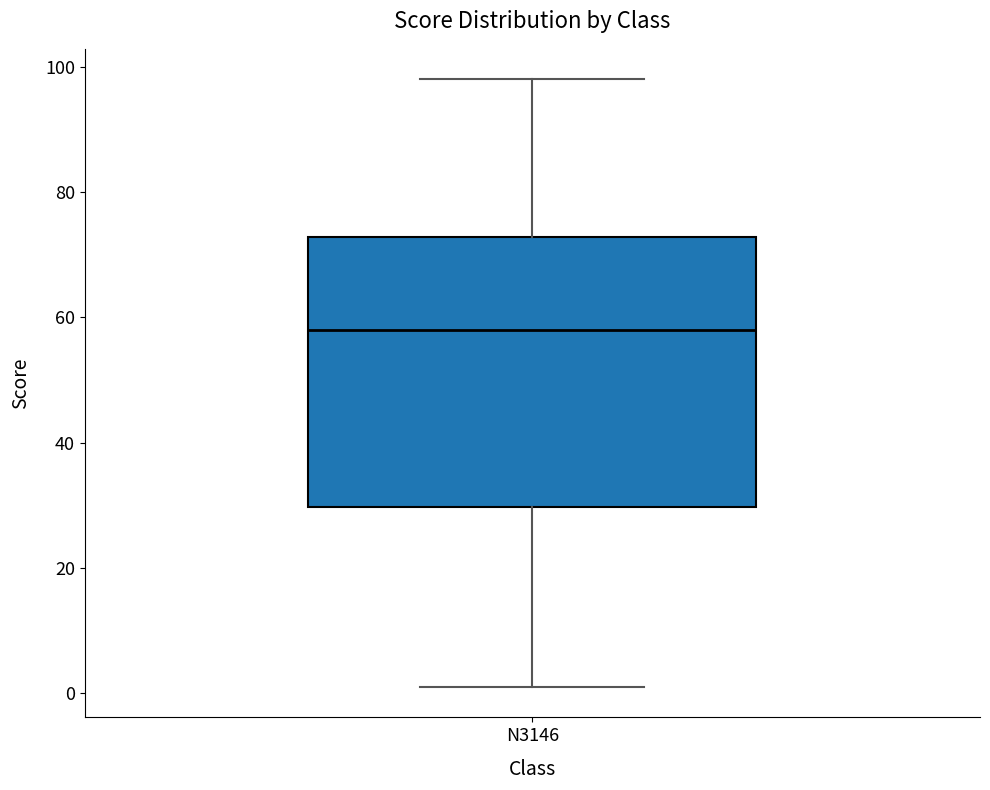

Transcribe this box plot: give where the median line is, the range the box spans, and where the two whiskers end, as read against the y-axis. The values are not printed on the chart, so give them approximately, as read against the axis.

median 58, box 30 to 72, whiskers 2 to 98